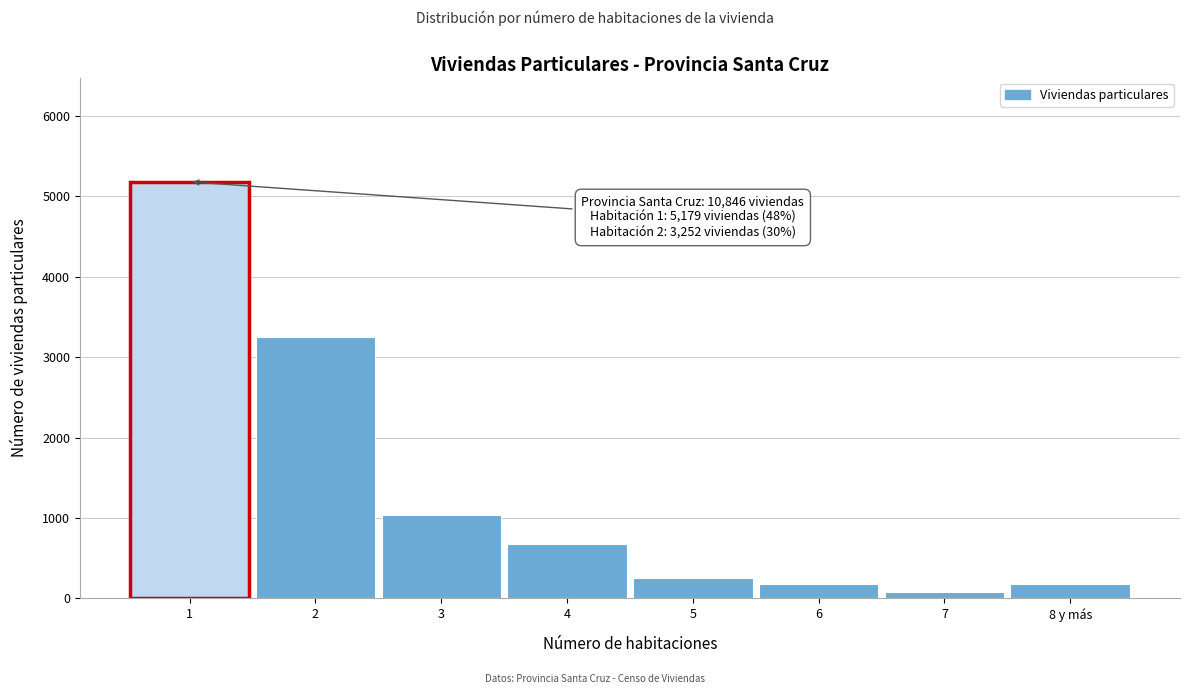

What is the value of the 1st bar from the left?

5179